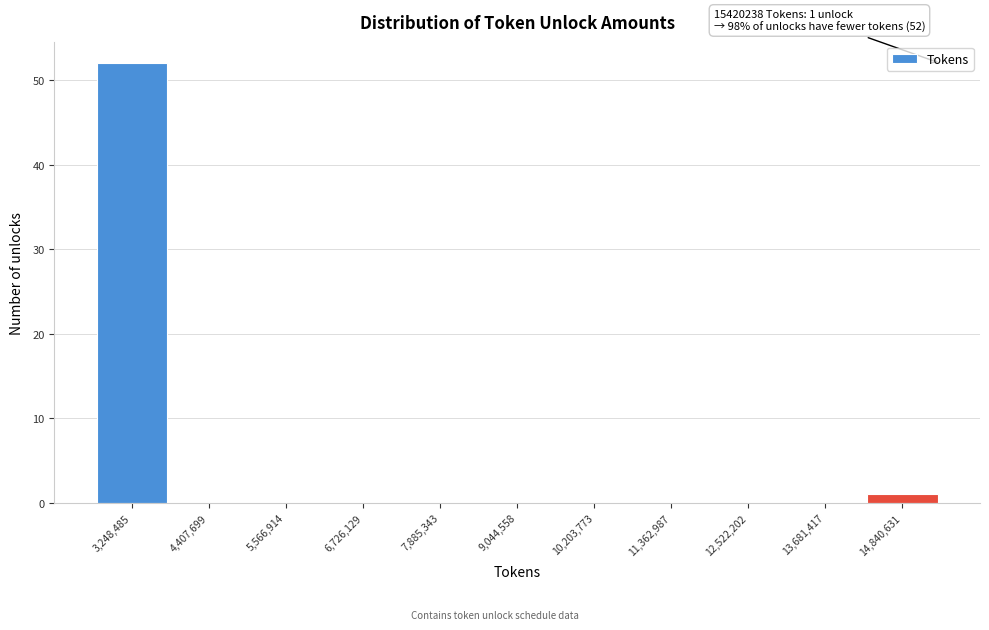

Over which range of the x-axis is the bar tallest?

2600000 to 3800000